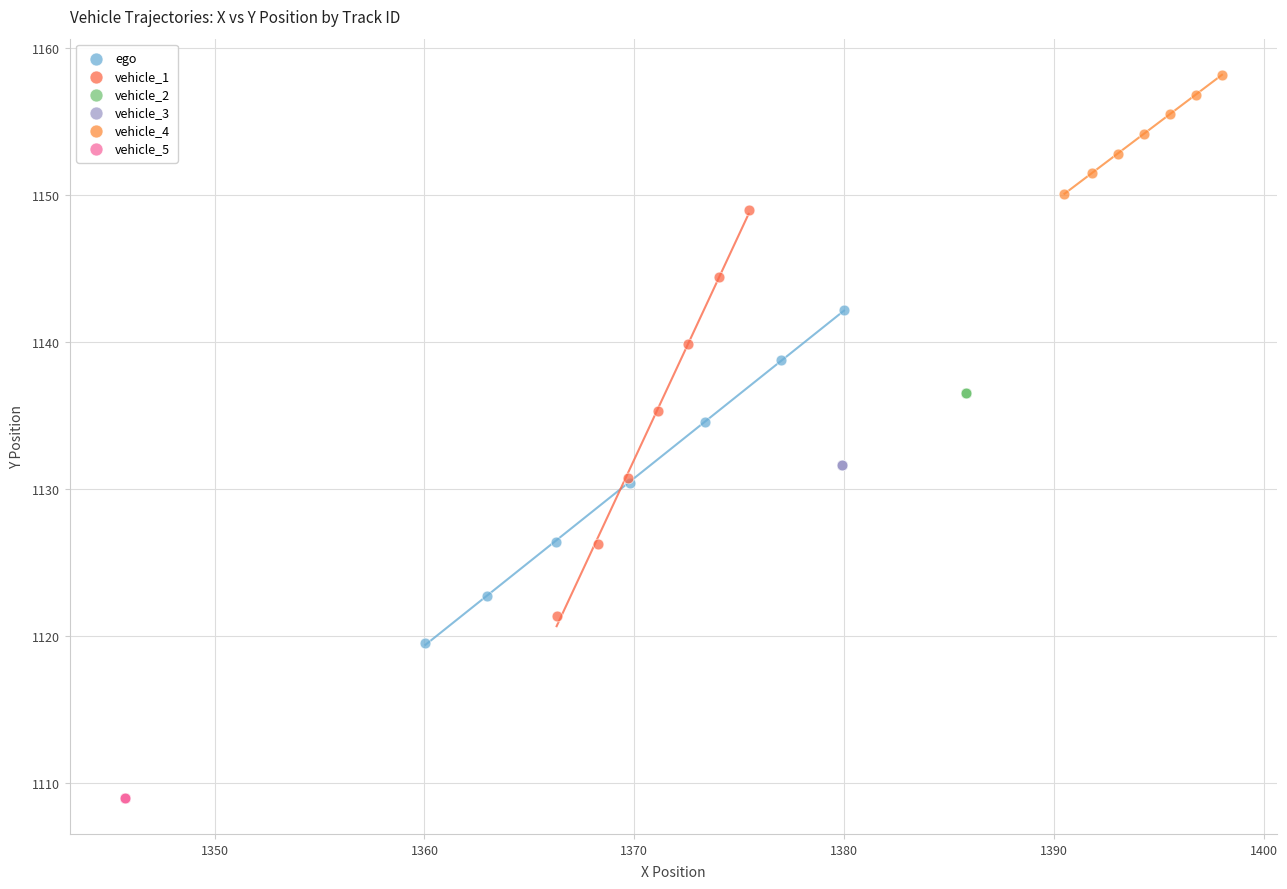

Which series contains the lowest Y value?

vehicle_5